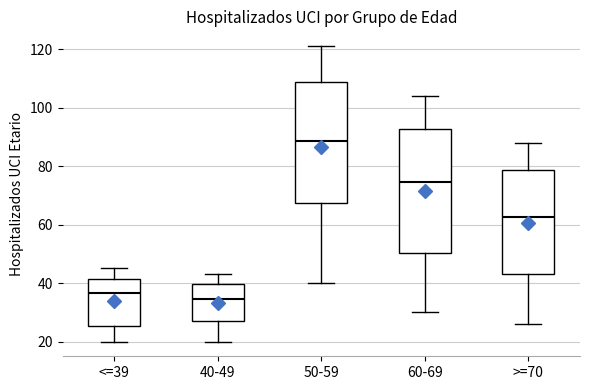

Where does the median line of the box for 60-69 sit on the y-axis? The values are not printed on the chart, so give them approximately, as read against the axis.

74